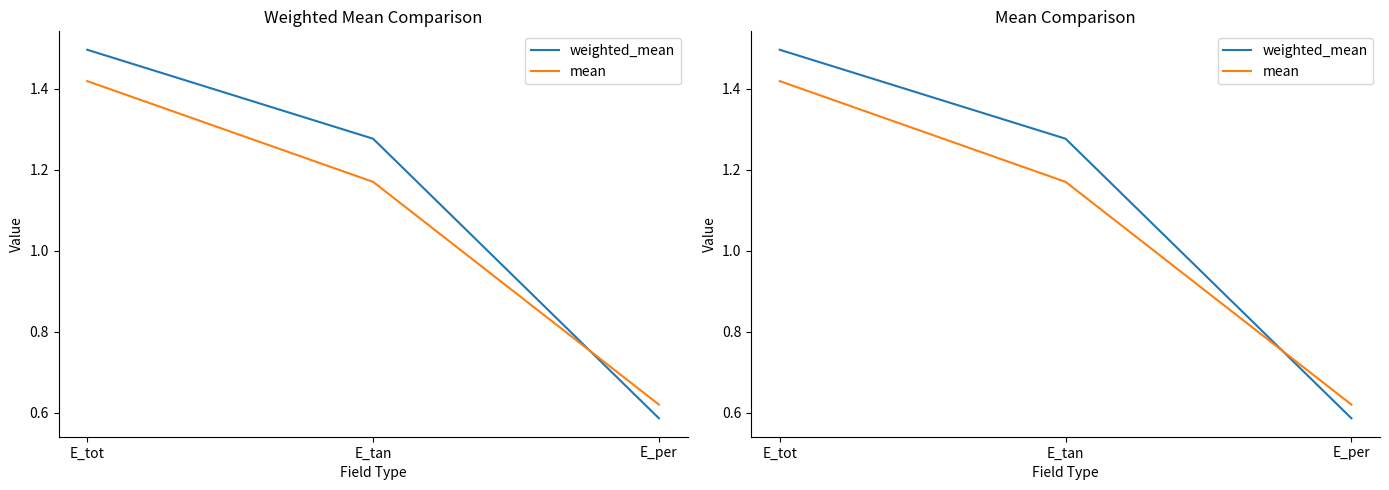

Rank the series by their maximum value, from lowest to highest.

mean, weighted_mean